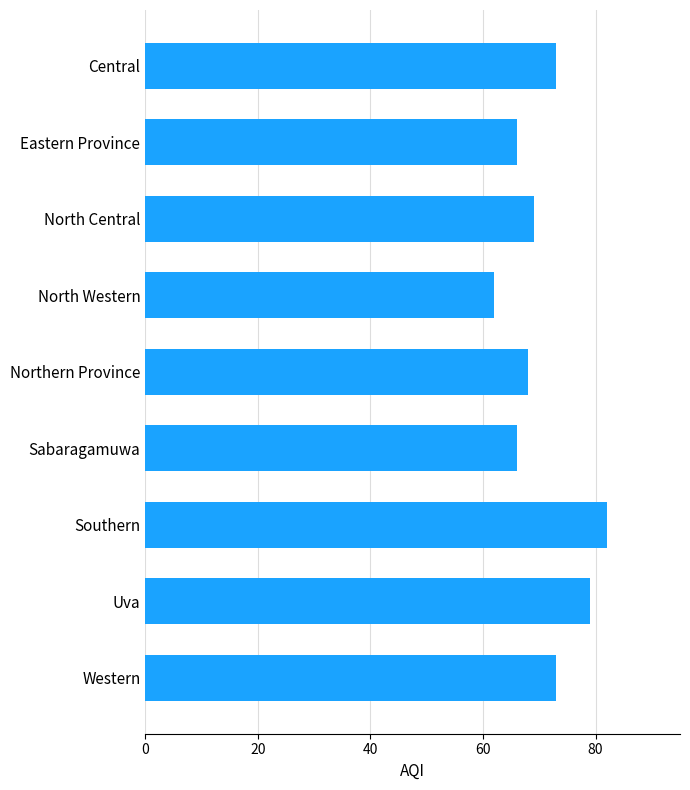

Reading bottom to top, extract all data points from this chart.

73	79	82	66	68	62	69	66	73